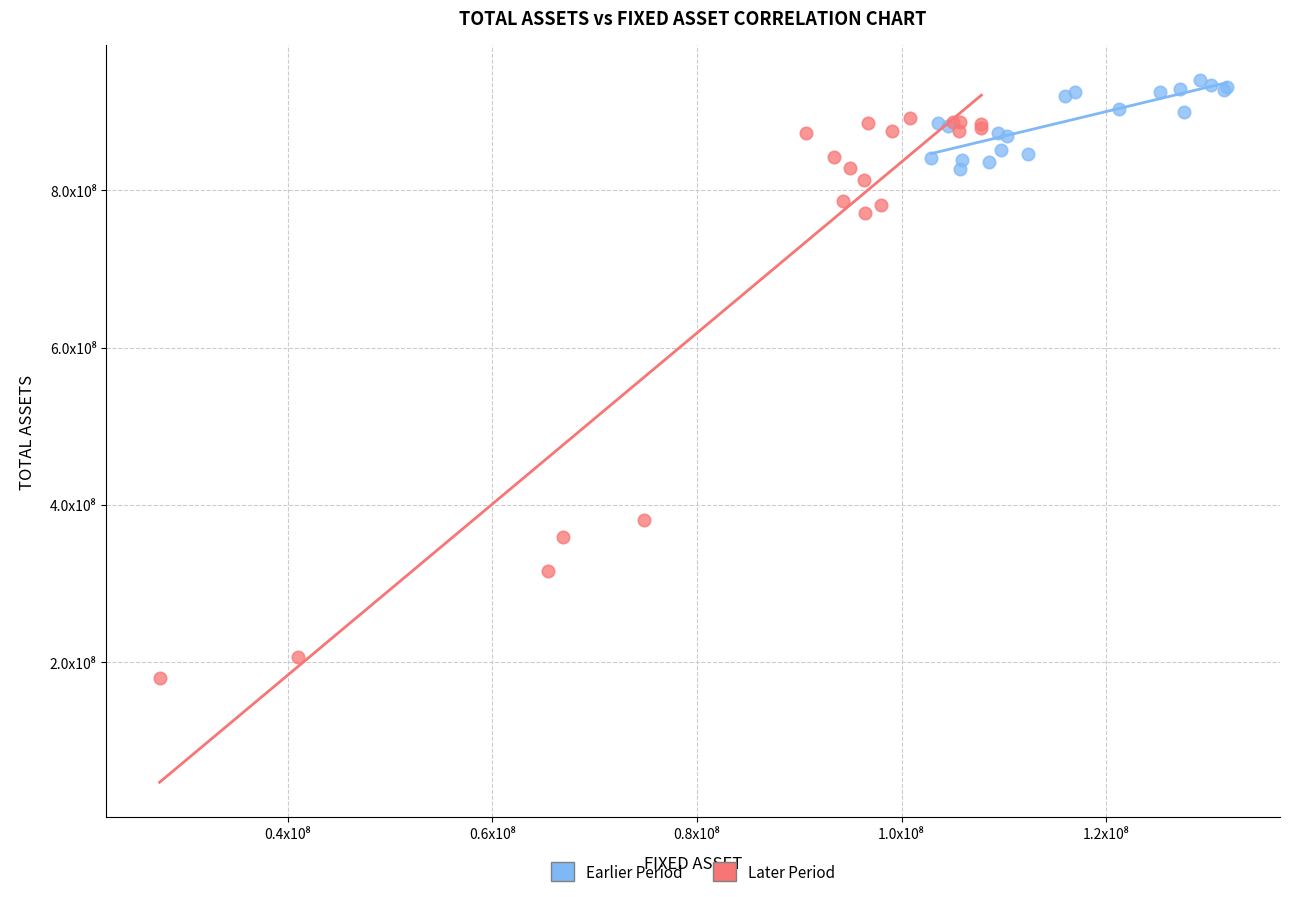

What are all the series names shown in the legend?

Earlier Period, Later Period